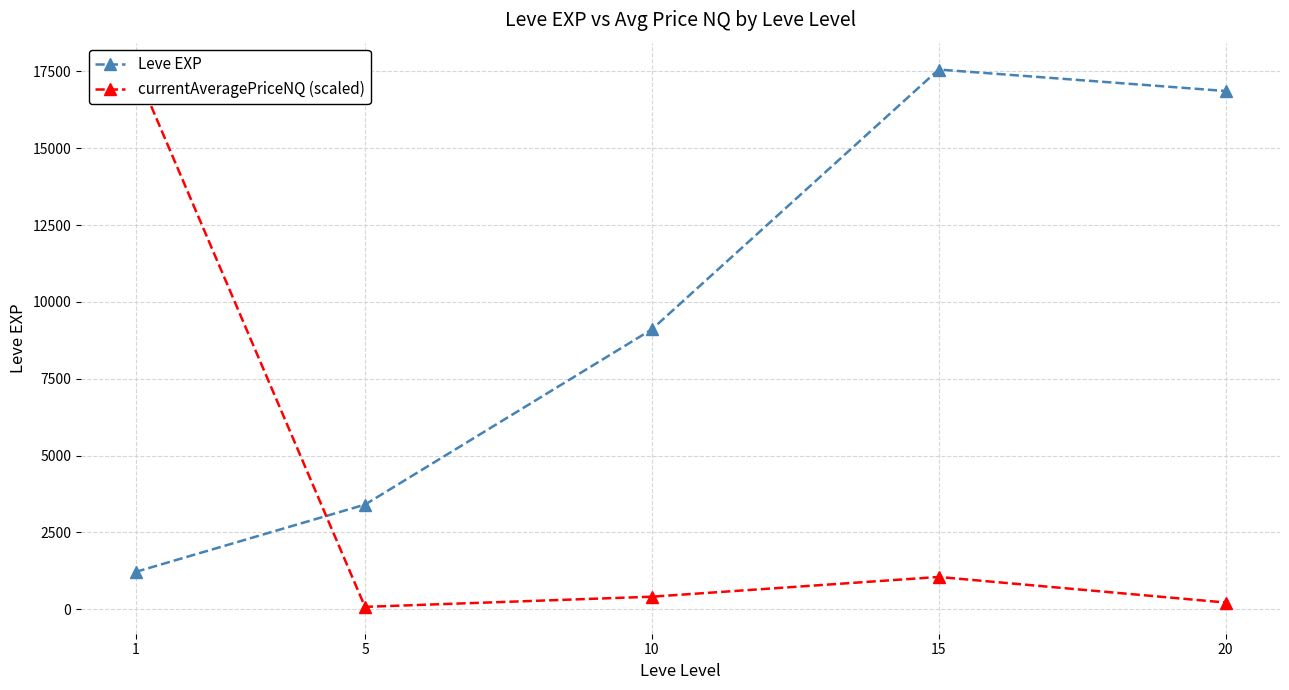

Reading left to right, extract all data points from this chart.

Leve EXP: 1=1213.3	5=3405.0	10=9106.7	15=17563.3	20=16865.0
currentAveragePriceNQ (scaled): 1=17563.3	5=77.3	10=407.9	15=1050.3	20=218.8